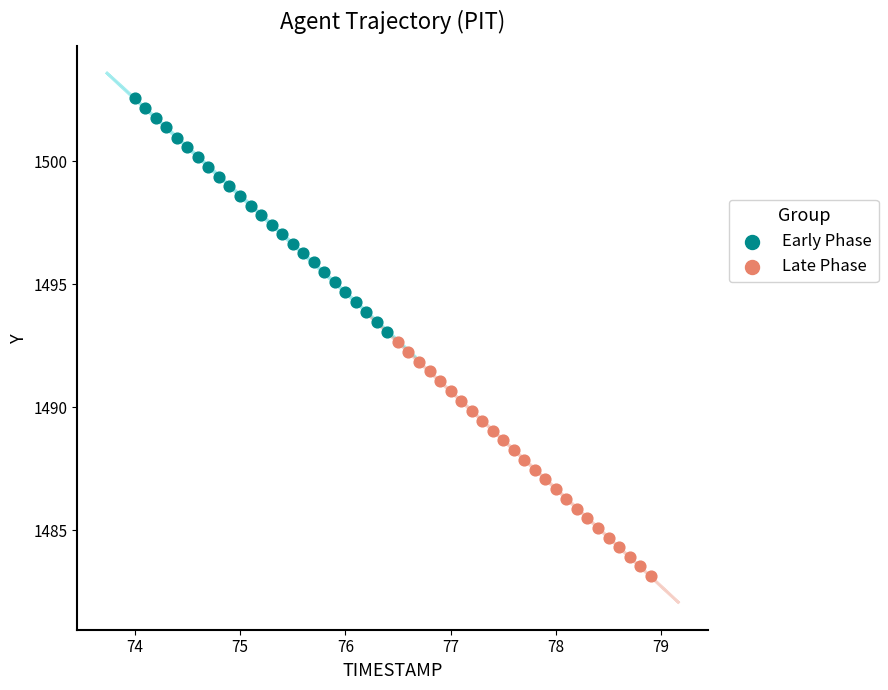

Which series contains the lowest Y value?

Late Phase